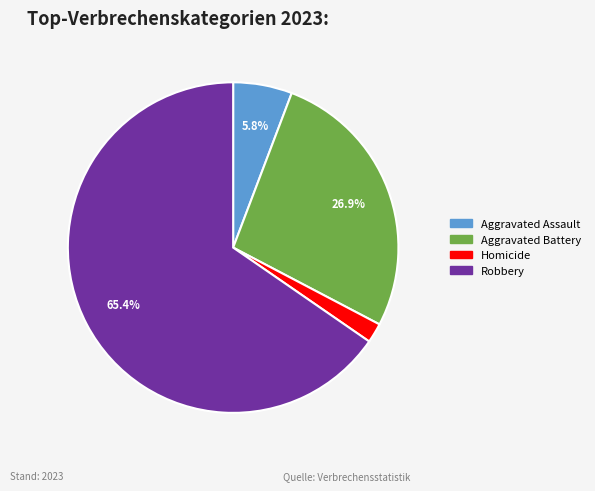

What portion of the pie excludes Aggravated Assault?

94.2%